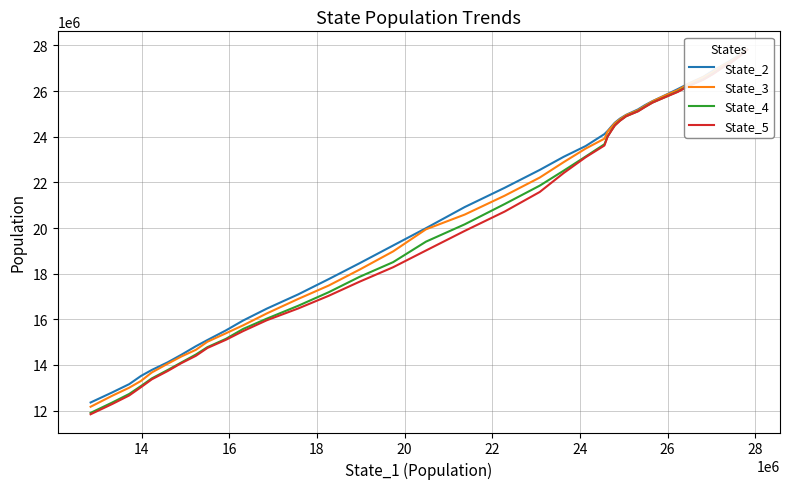

Which series has the widest spread of values?

State_5